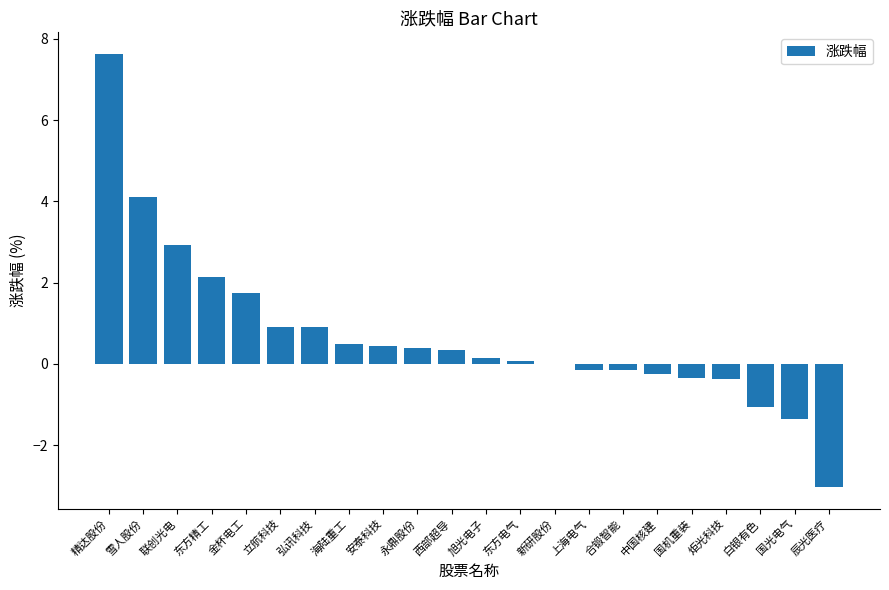

Which category has the highest value across all series?

精达股份